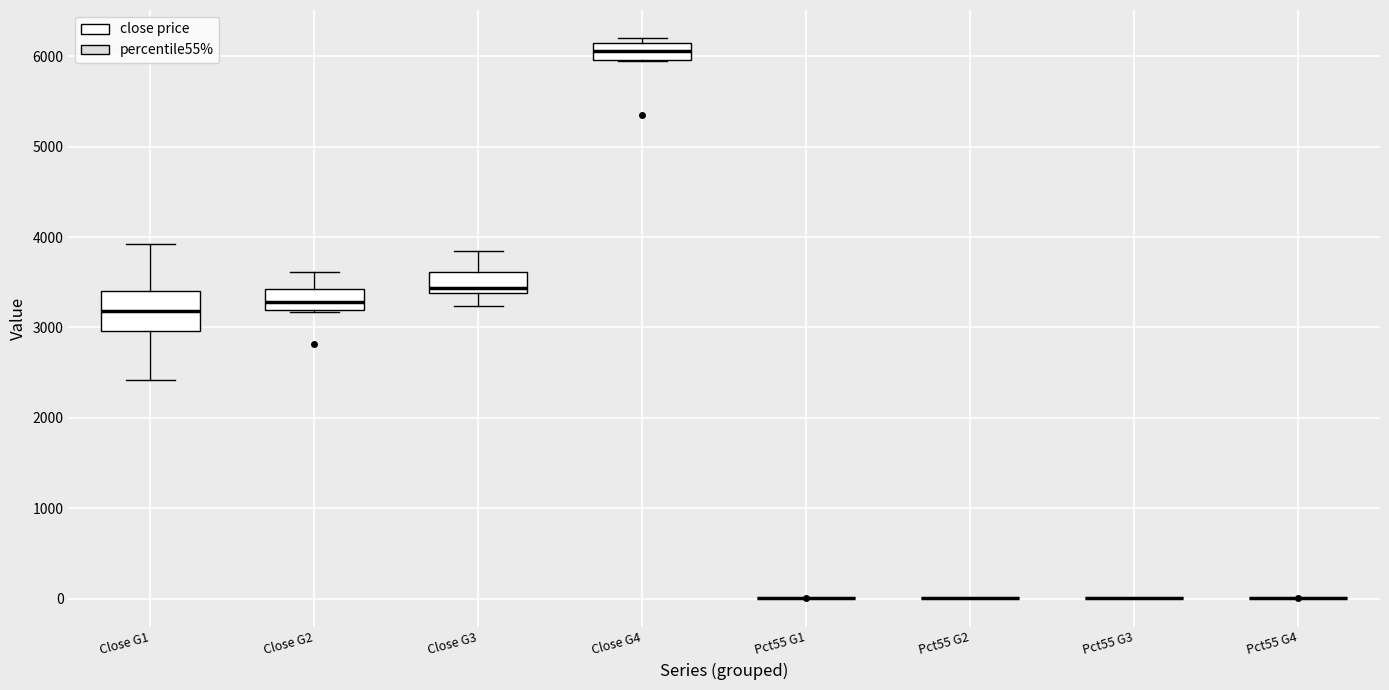

Which box is the tallest, from its lower edge to its upper edge?

Close G1